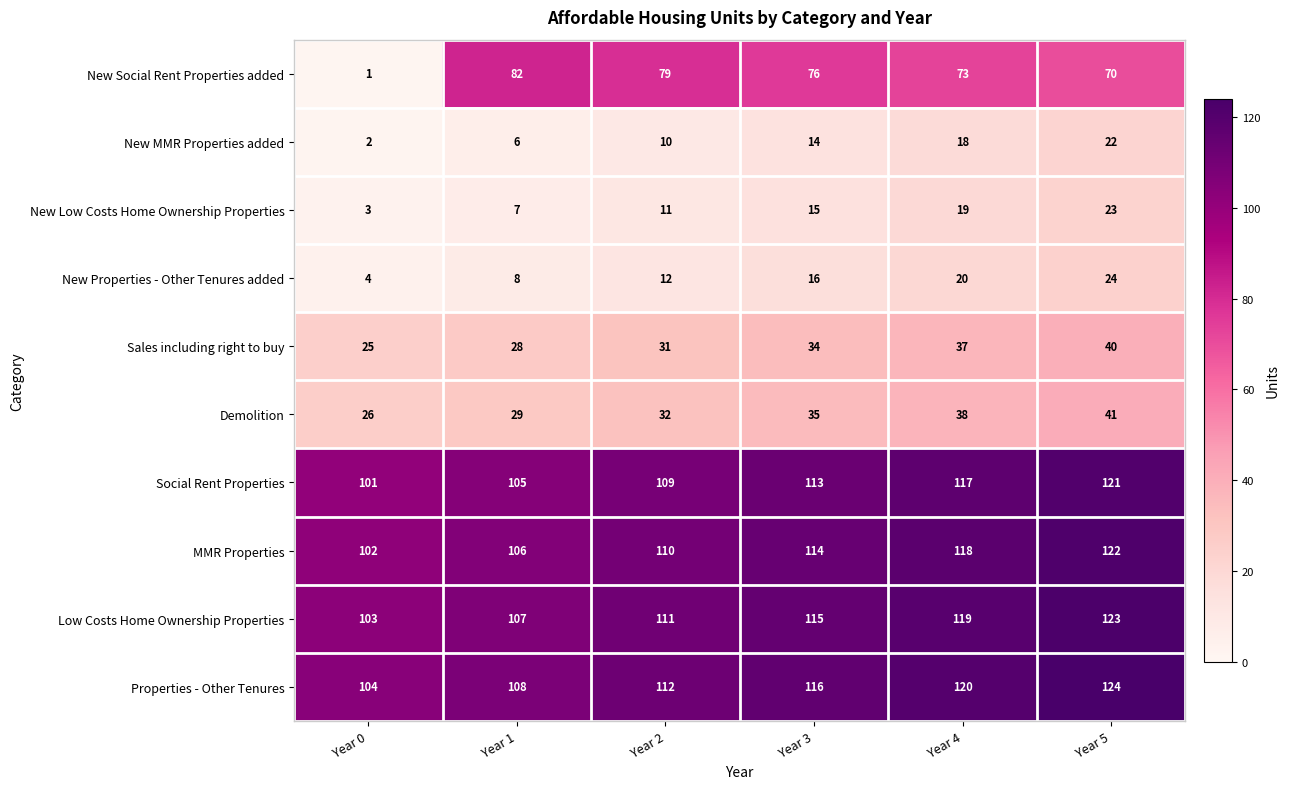

What is the difference between the New Social Rent Properties added values at Year 3 and Year 2?

3